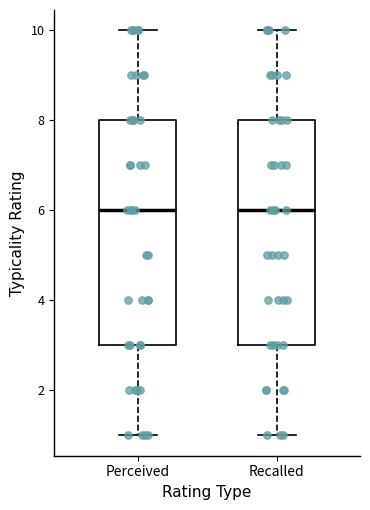

Reading left to right, transcribe this box plot: for each box, give where its median line is, the range the box spans, and where its two whiskers end, as read against the y-axis. The values are not printed on the chart, so give them approximately, as read against the axis.

Perceived: median 6, box 3 to 8, whiskers 1 to 10
Recalled: median 6, box 3 to 8, whiskers 1 to 10